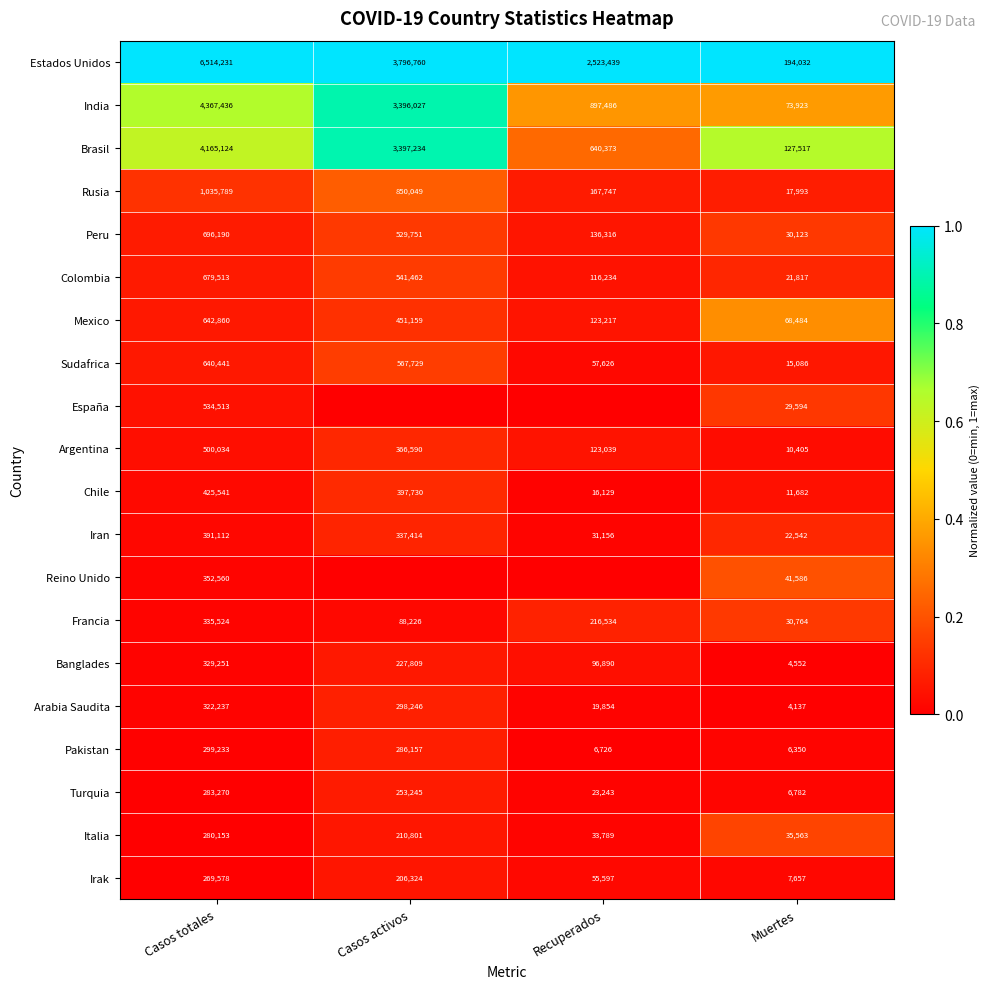

At which label does Sudafrica reach its peak?

Casos totales